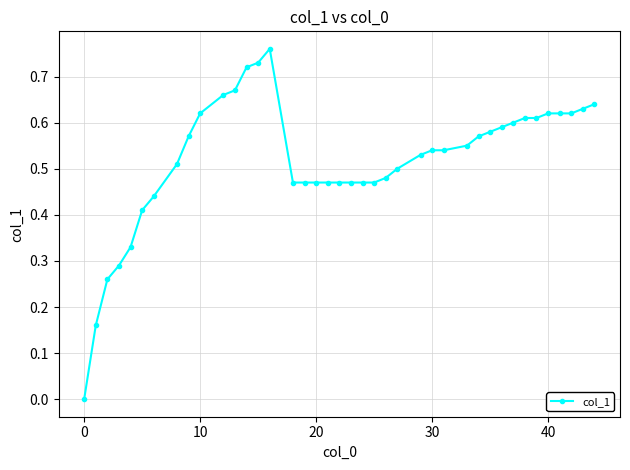

What is the sum of all values?

20.7